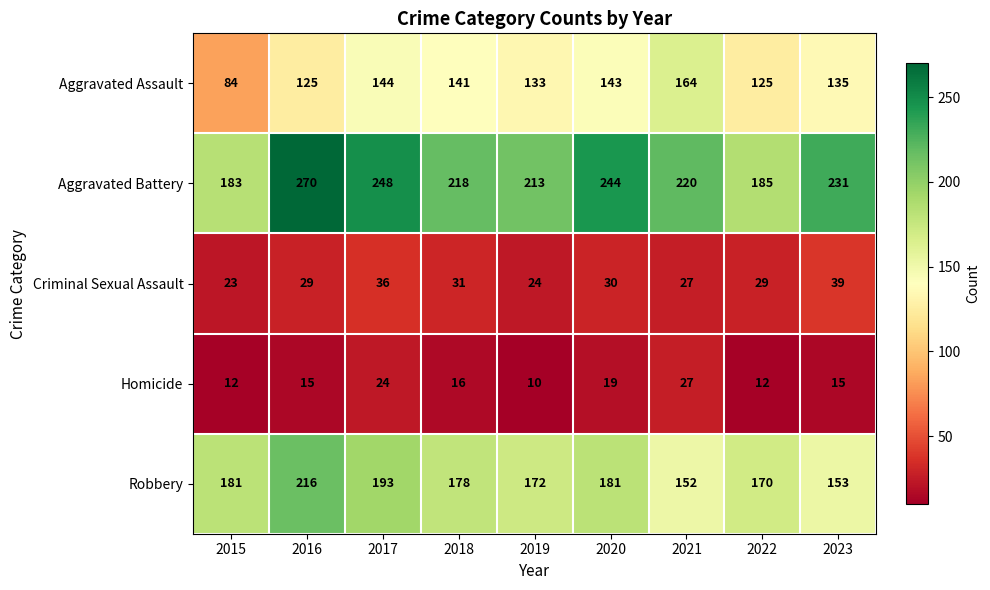

The value of Criminal Sexual Assault at 2017 is 36. True or false?

True